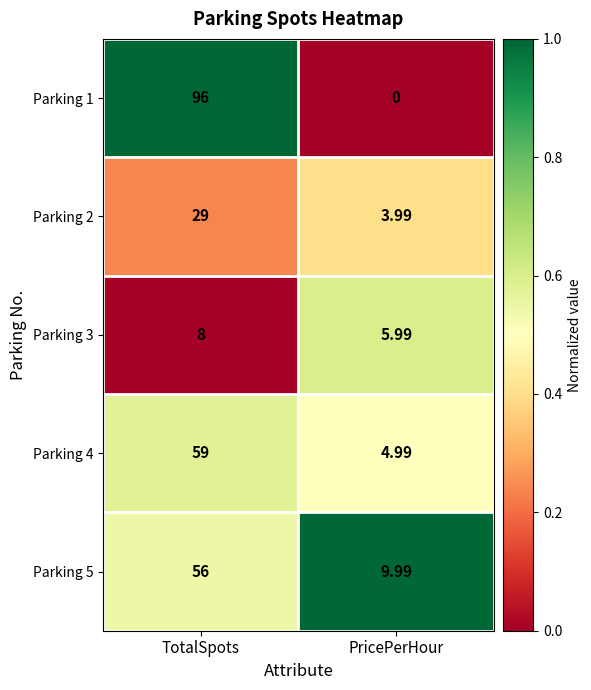

List the series in order of their peak value, lowest first.

Parking 3, Parking 2, Parking 5, Parking 4, Parking 1